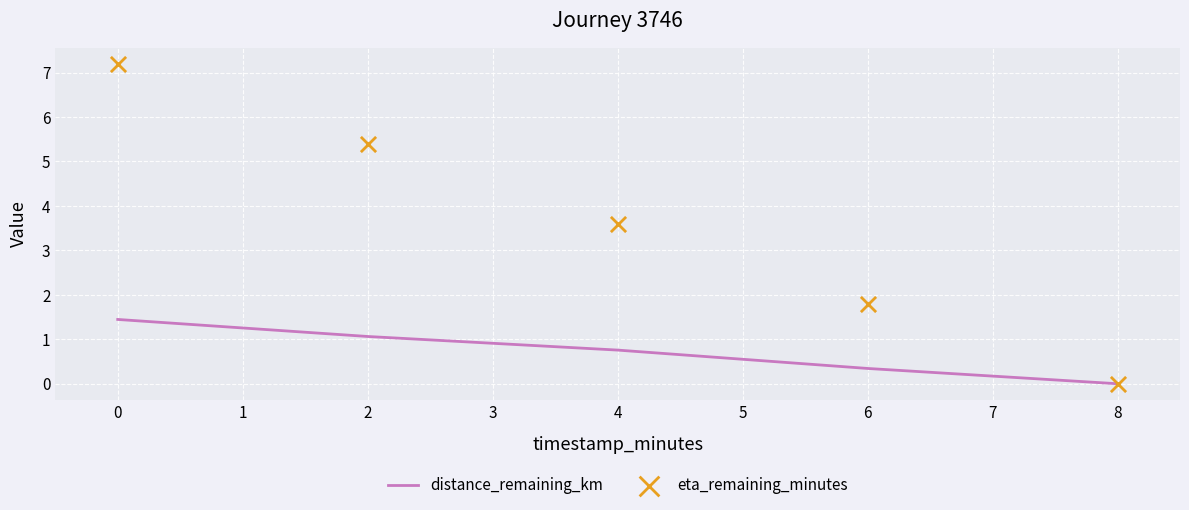

At how many categories does at least one series exceed 2?

3